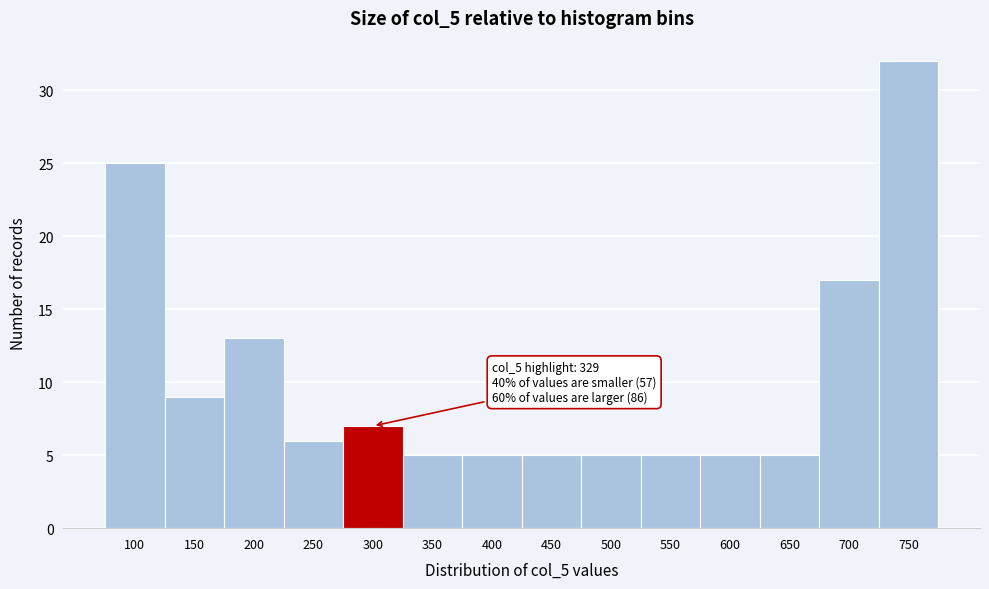

Reading left to right, extract all data points from this chart.

100=25	150=9	200=13	250=6	300=7	350=5	400=5	450=5	500=5	550=5	600=5	650=5	700=17	750=32